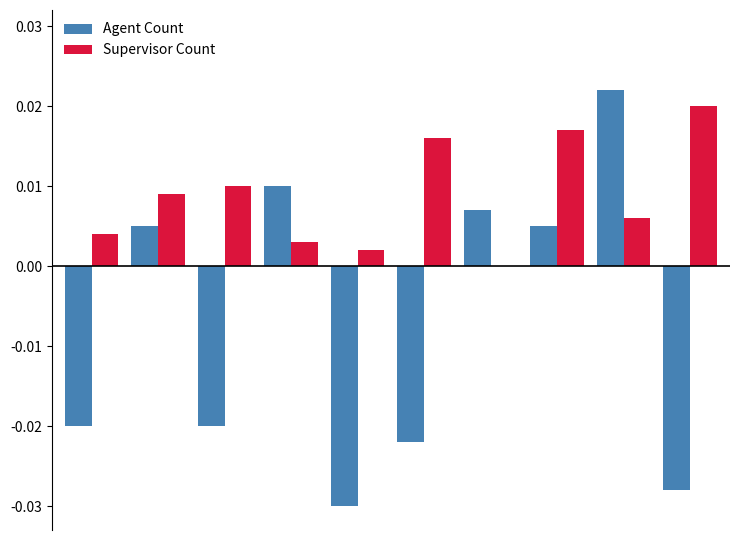

Which series has the largest total across all categories?

Supervisor Count